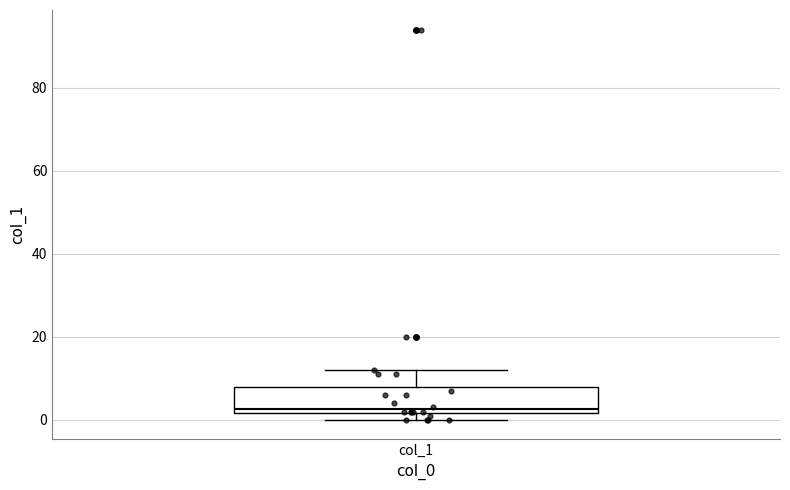

Read this box plot against the y-axis: the position of the median line, the range covered by the box, and the ends of both whiskers. The values are not printed on the chart, so give them approximately, as read against the axis.

median 2 (just above the box's lower edge), box 2 to 8, whiskers 0 to 12